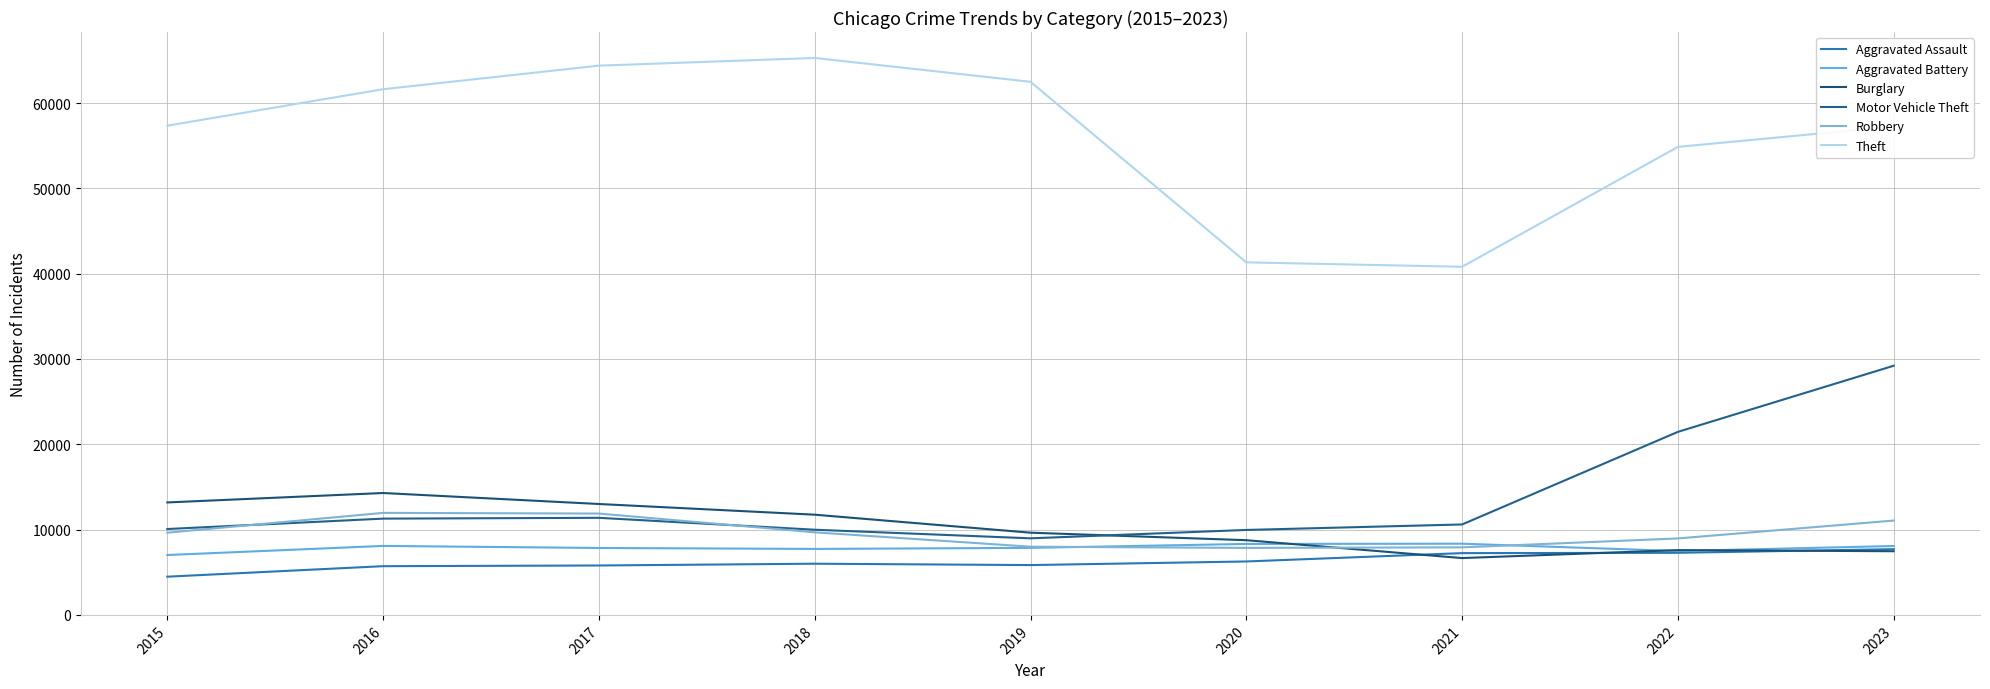

At which label does Aggravated Battery first exceed 7858?

2016